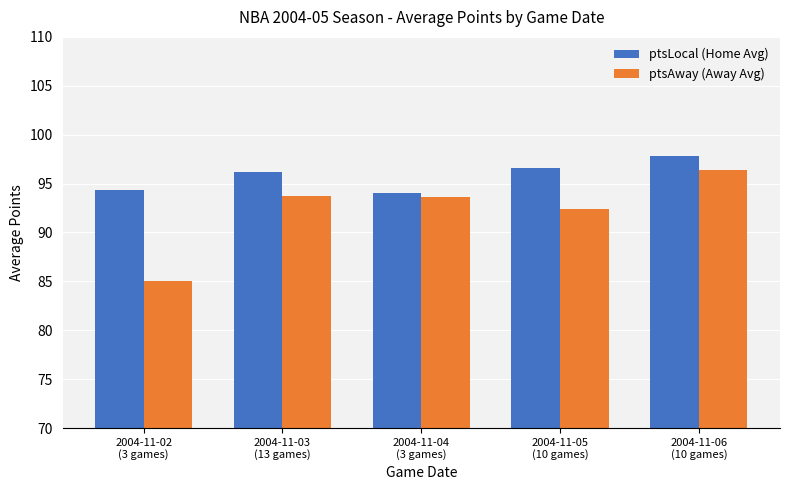

What is the sum of the ptsLocal (Home Avg) values at 2004-11-03
(13 games) and 2004-11-02
(3 games)?

190.5